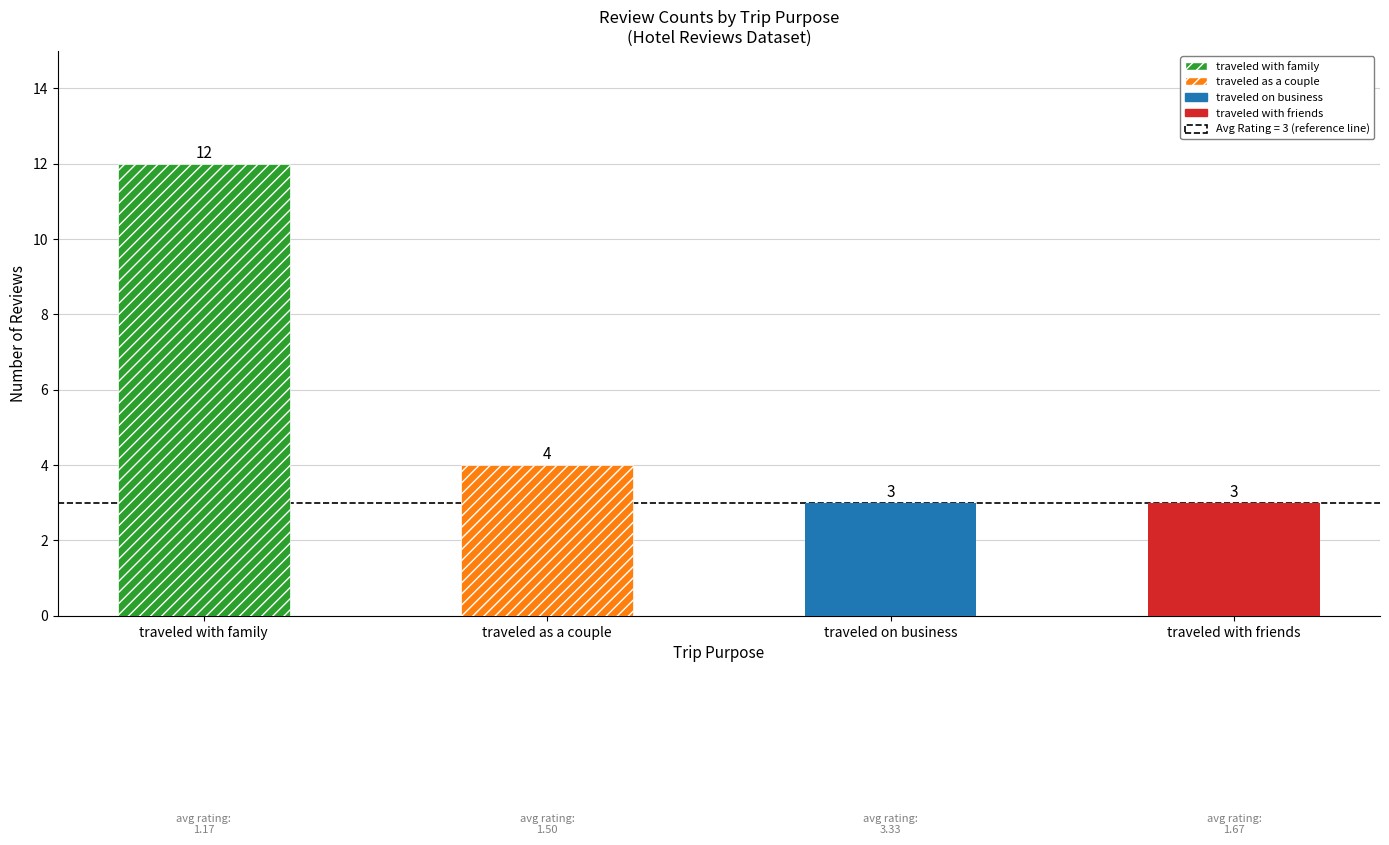

How many data points does each series have?

4